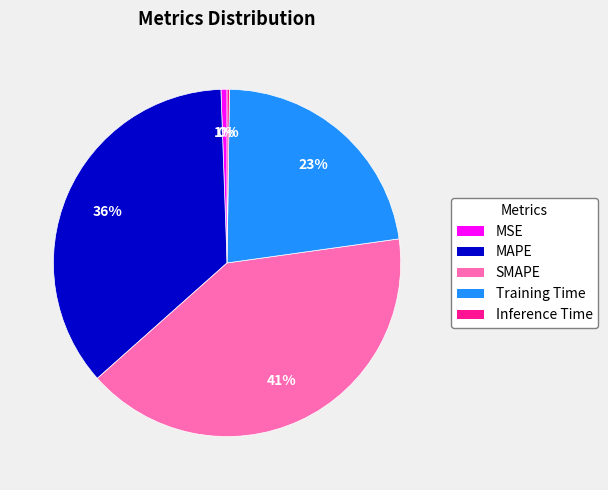

What percentage is the MAPE slice, to the nearest percent?

36%